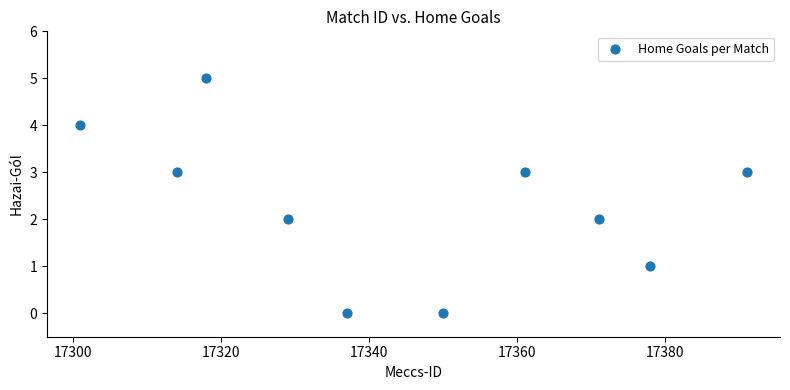

What is the average X value?

17345